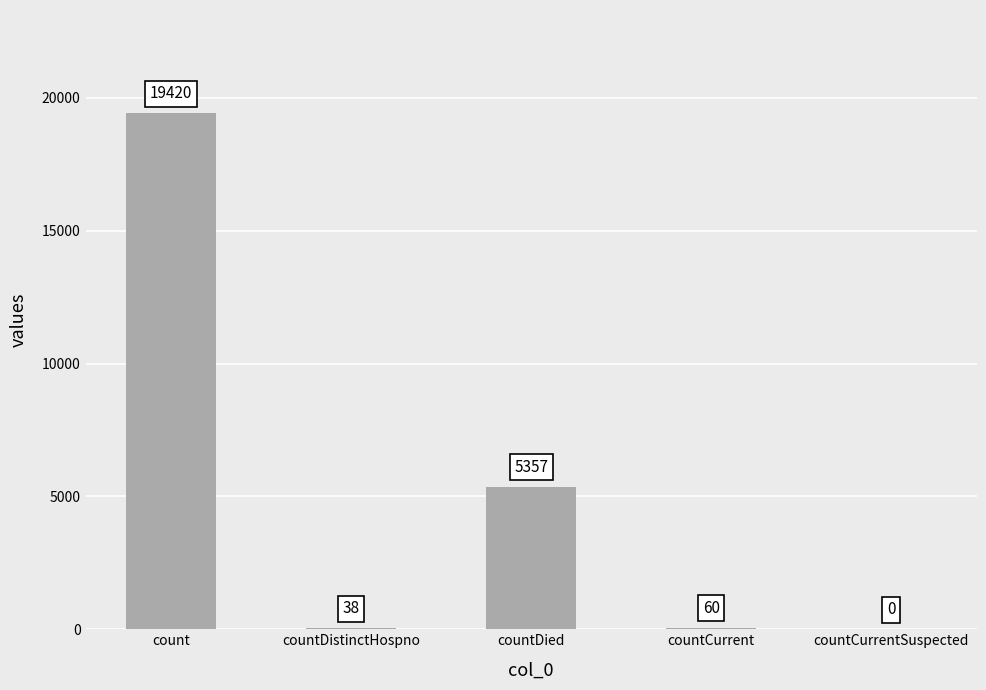

What is the maximum value shown in the chart?

19420